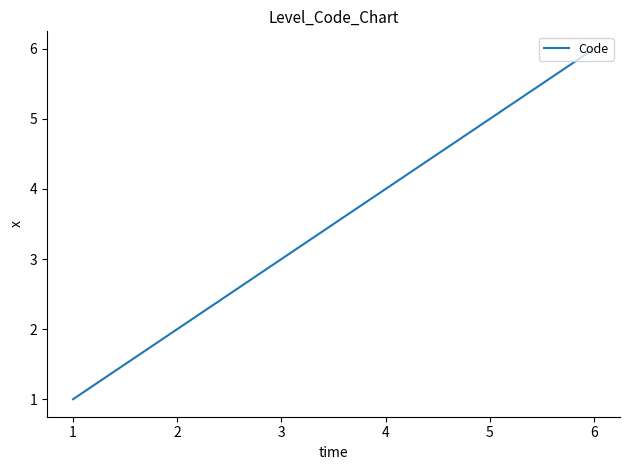

Reading left to right, extract all data points from this chart.

1	2	3	4	5	6